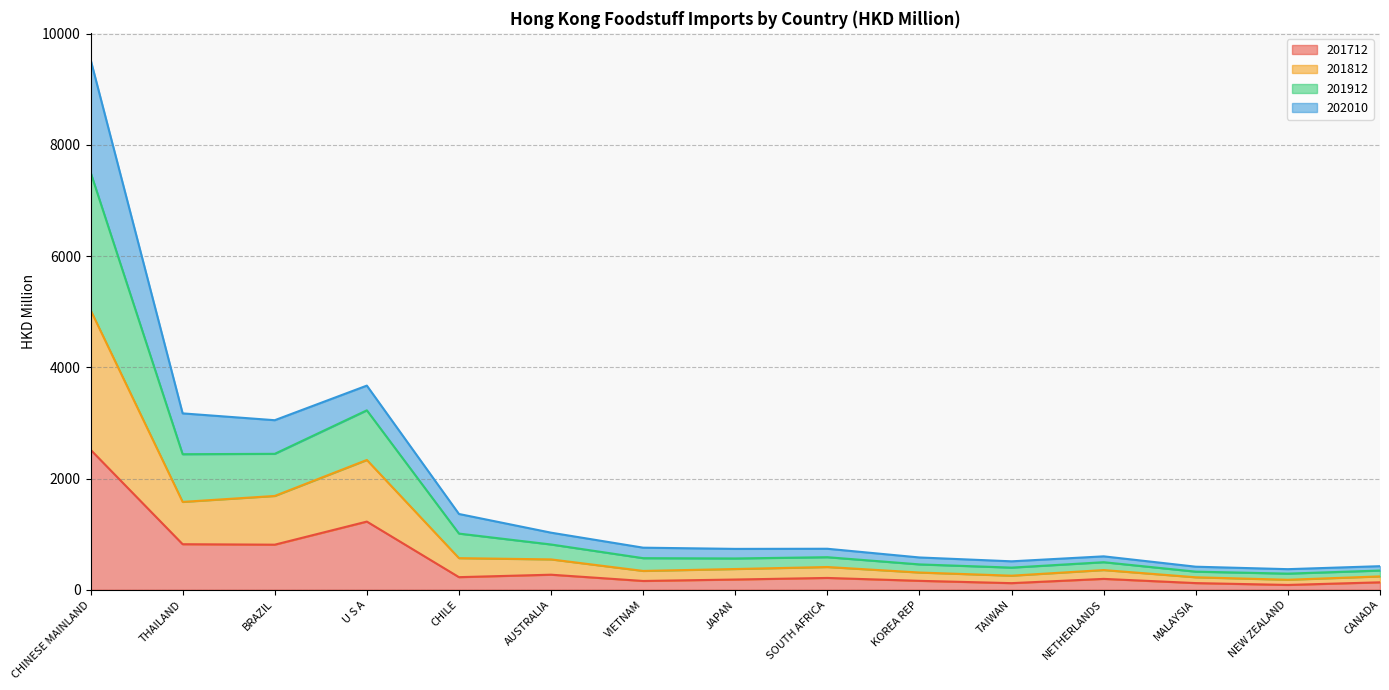

What is the difference between the maximum and second lowest values in the 201712 series?

2400.1